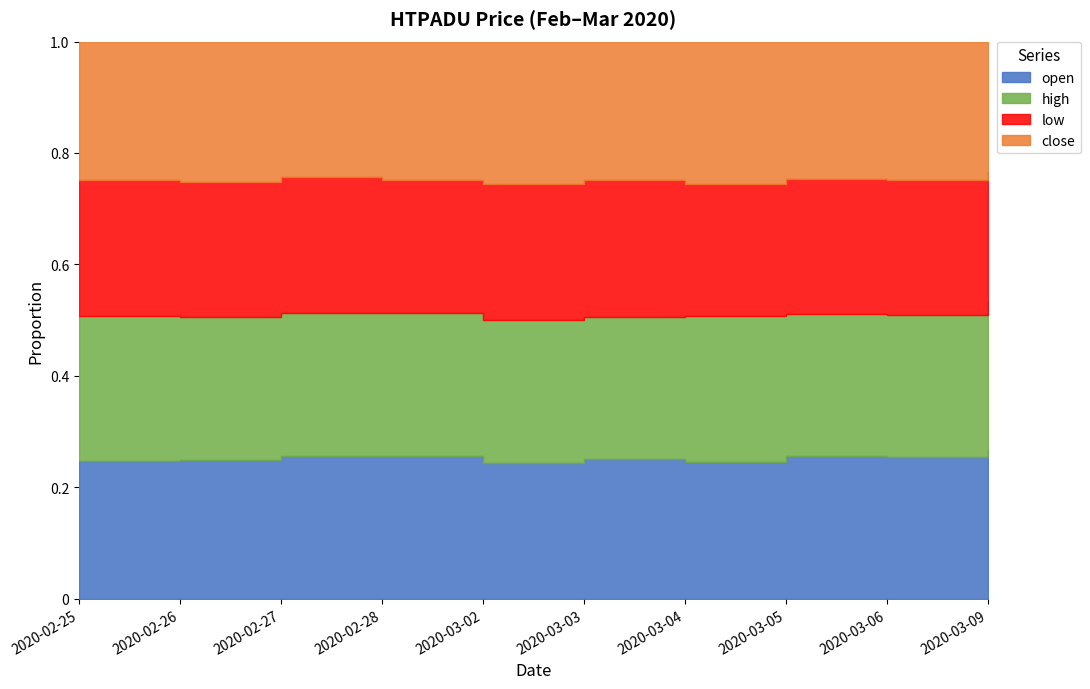

Rank the series by their average value, from highest to lowest.

high, open, close, low